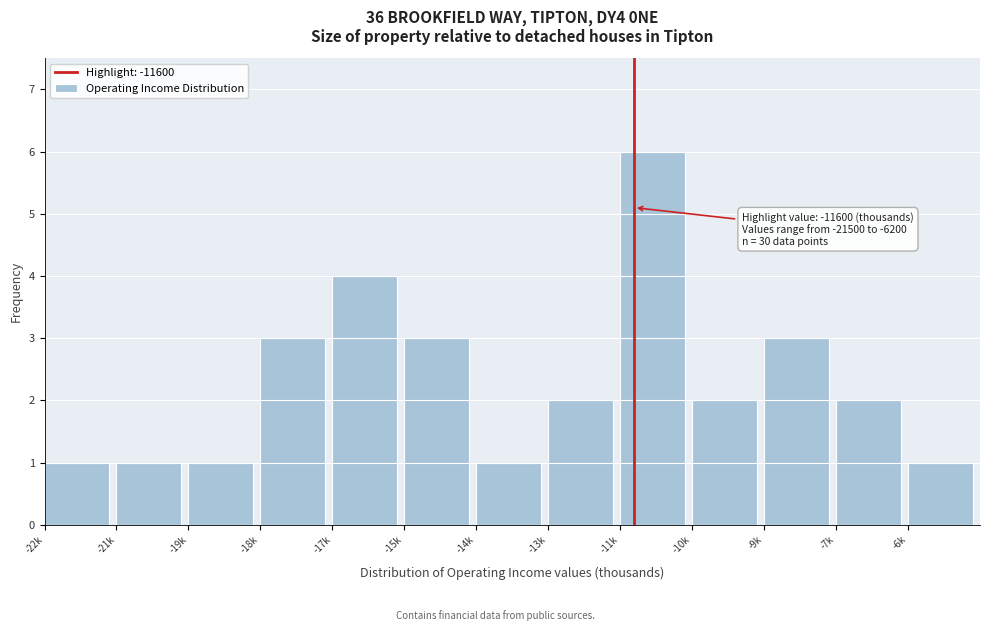

Reading left to right, what are all the values shown in this chart?

1	1	1	3	4	3	1	2	6	2	3	2	1